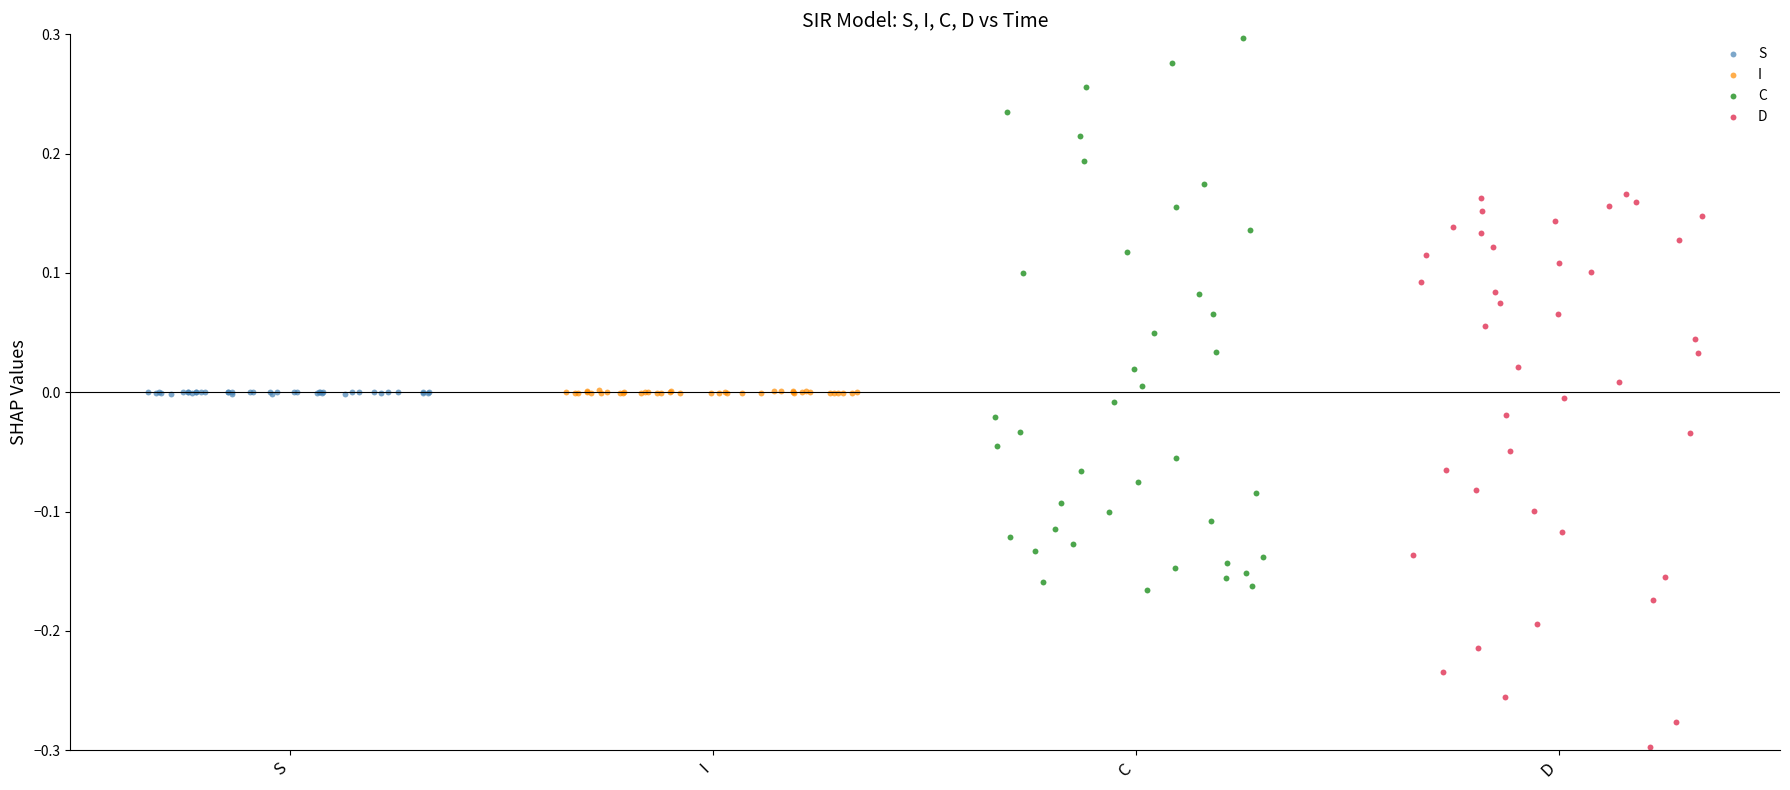

What are all the series names shown in the legend?

S, I, C, D